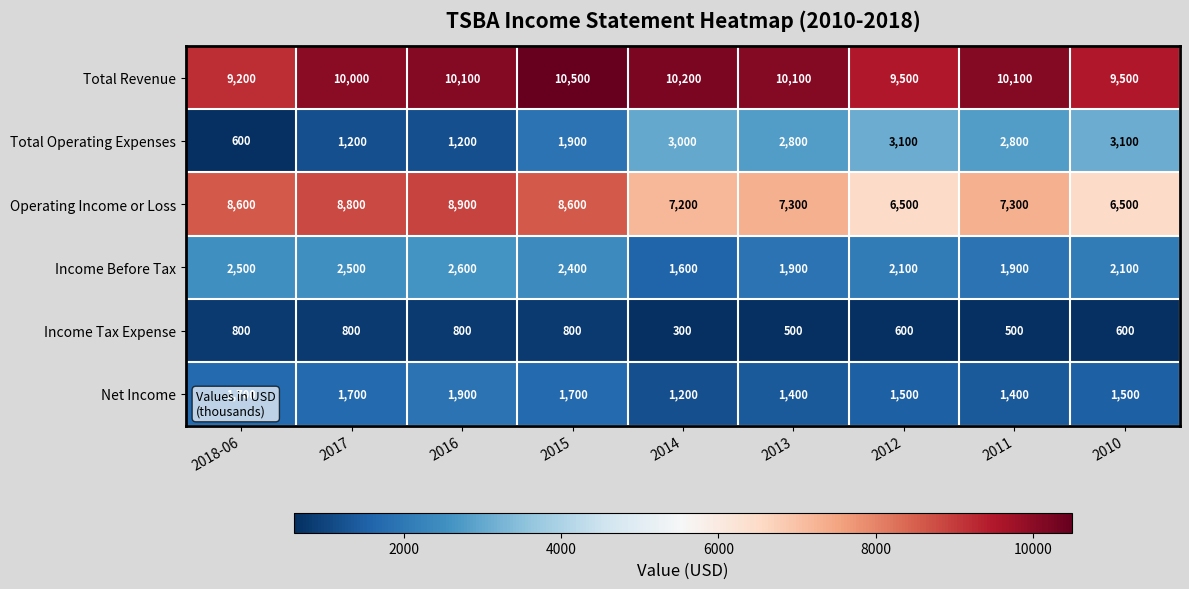

The Total Operating Expenses series shows 1200 at 2016. True or false?

True